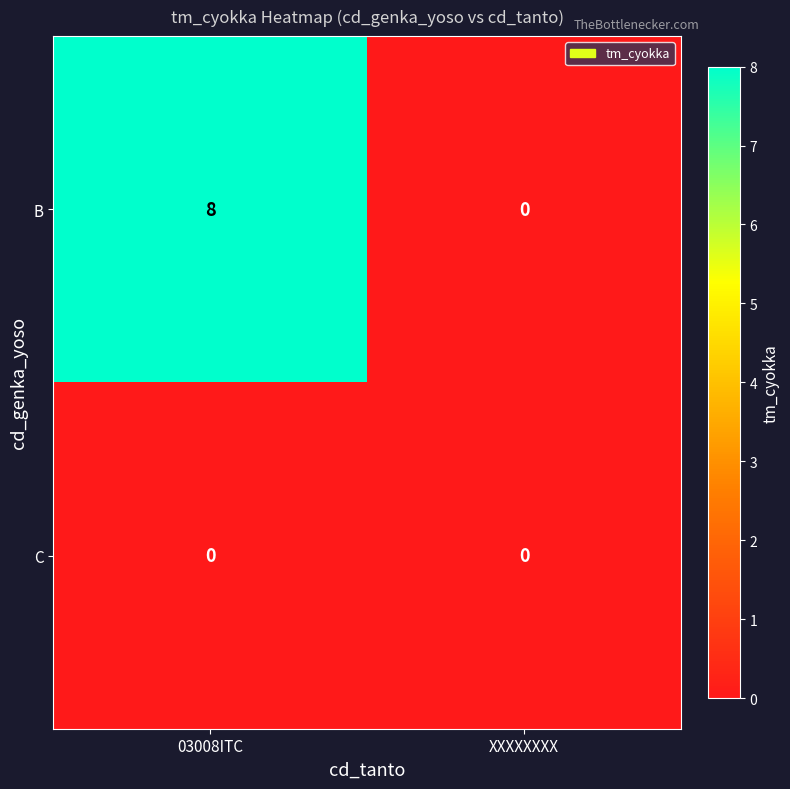

At how many categories does at least one series exceed 1?

1